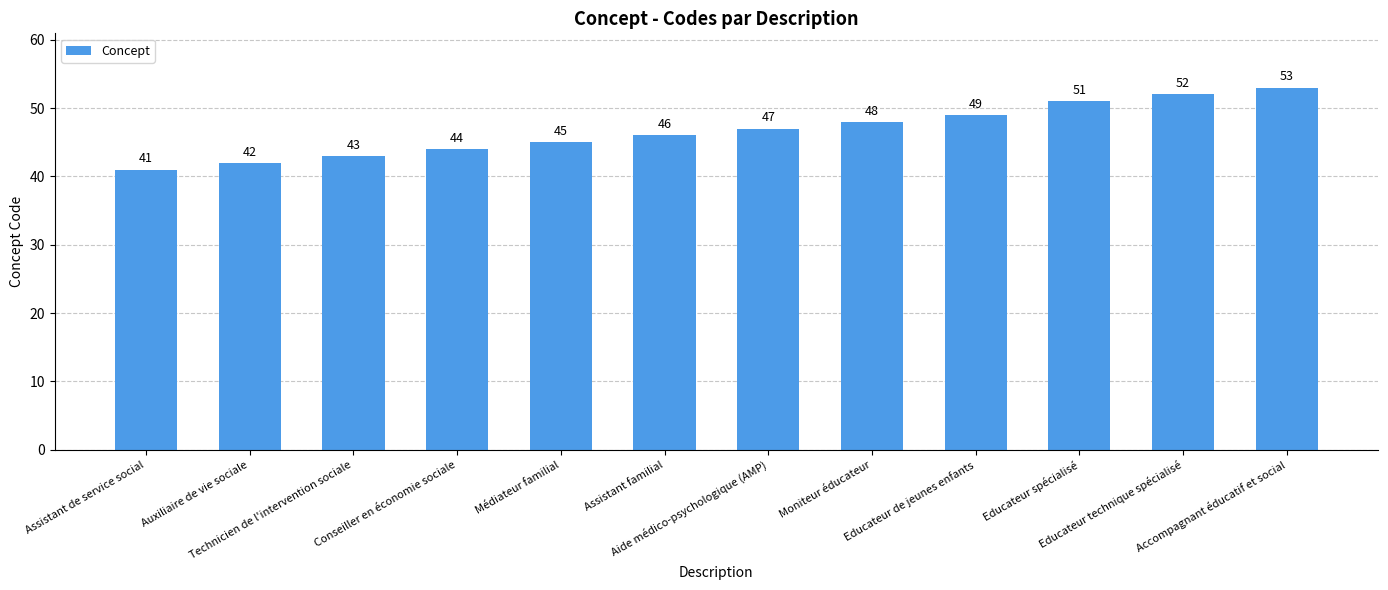

The value at Auxiliaire de vie sociale is 42. True or false?

True